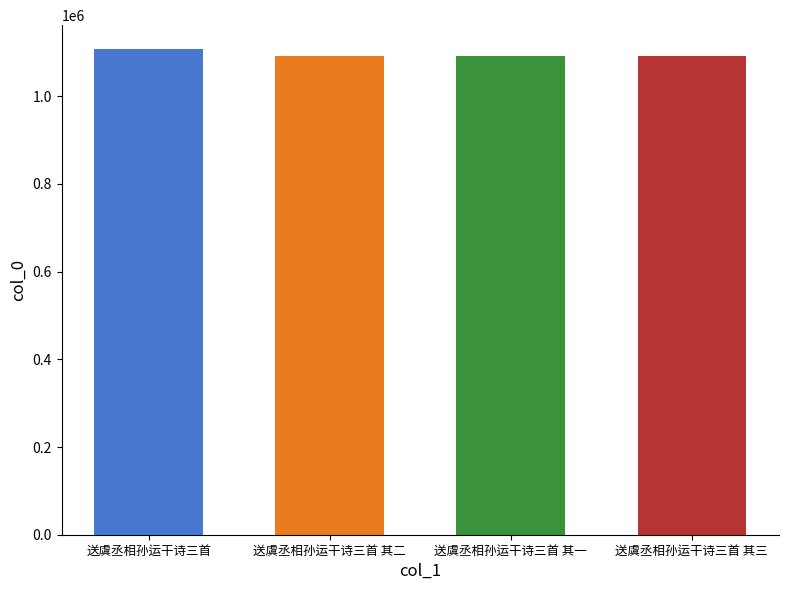

Rank the categories by value from highest to lowest.

送虞丞相孙运干诗三首, 送虞丞相孙运干诗三首 其三, 送虞丞相孙运干诗三首 其二, 送虞丞相孙运干诗三首 其一